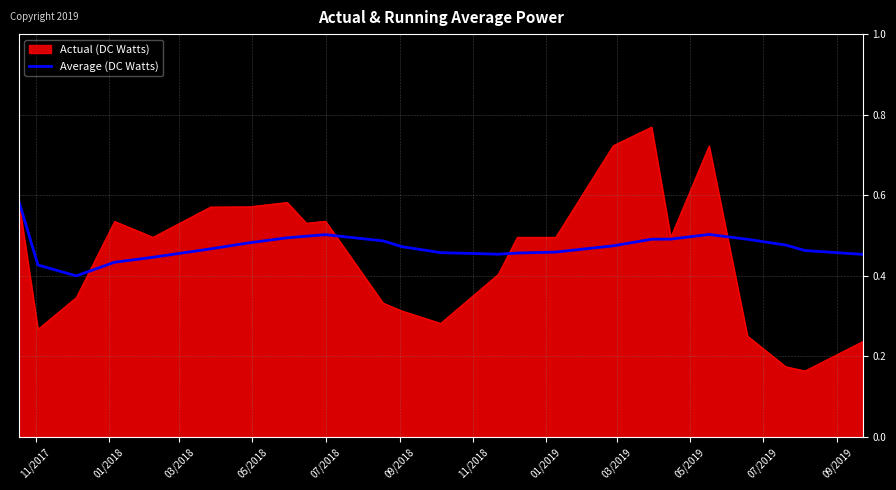

Rank the series by their maximum value, from lowest to highest.

Average (DC Watts), Actual (DC Watts)